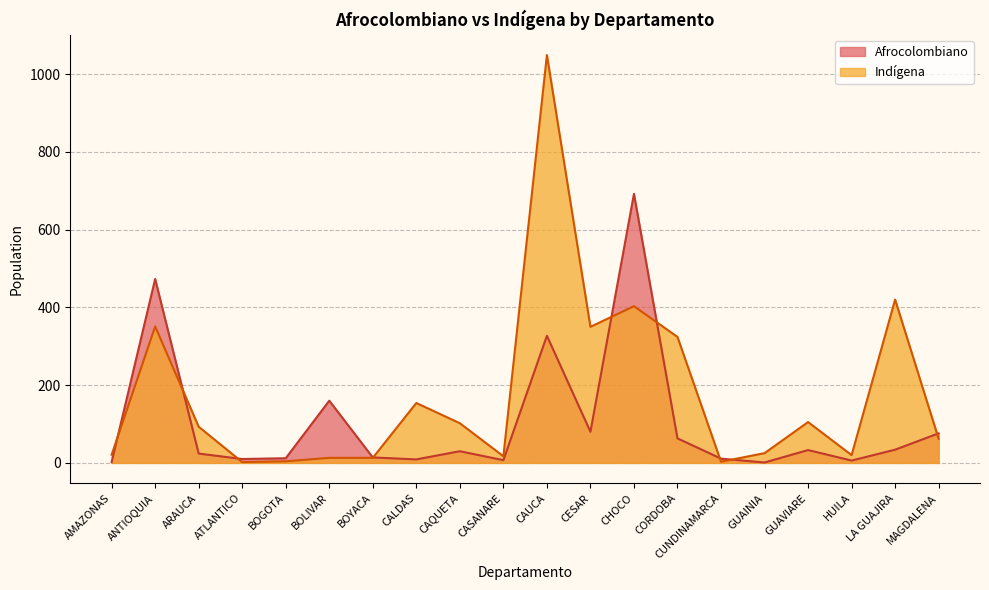

Which series has the largest total across all categories?

Indígena